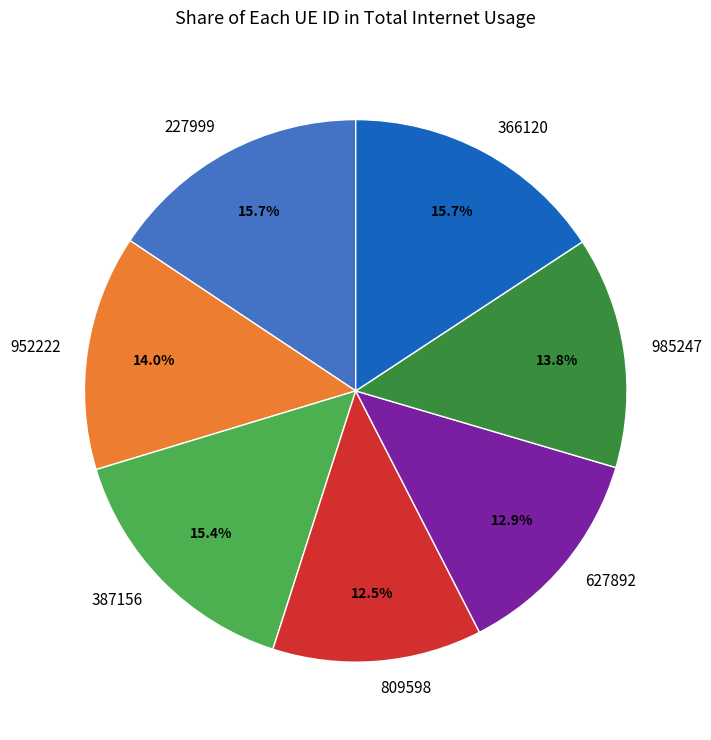

Is 952222 the majority of the pie?

No